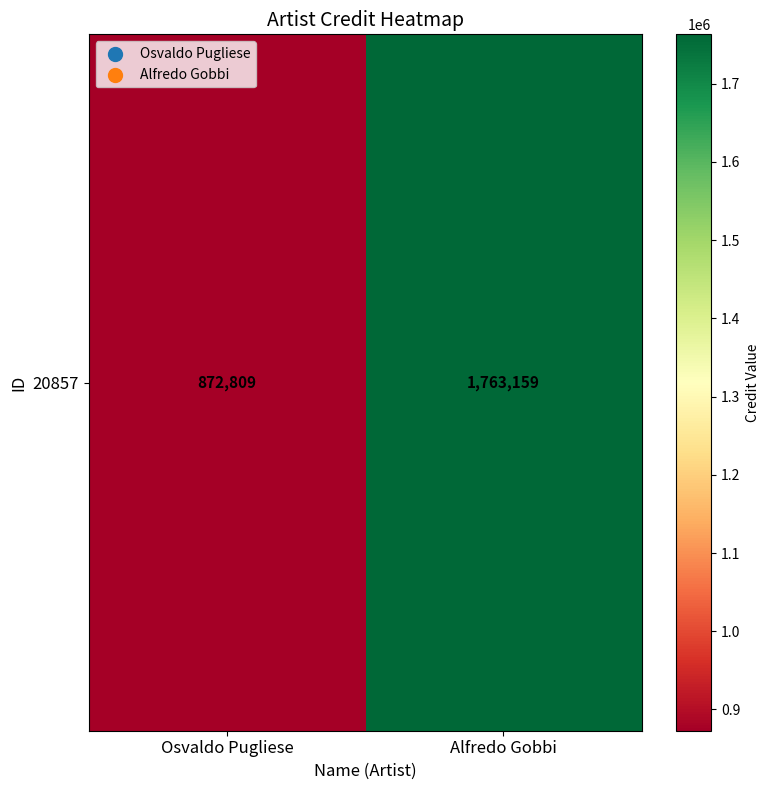

How many data points are less than 1763159?

1